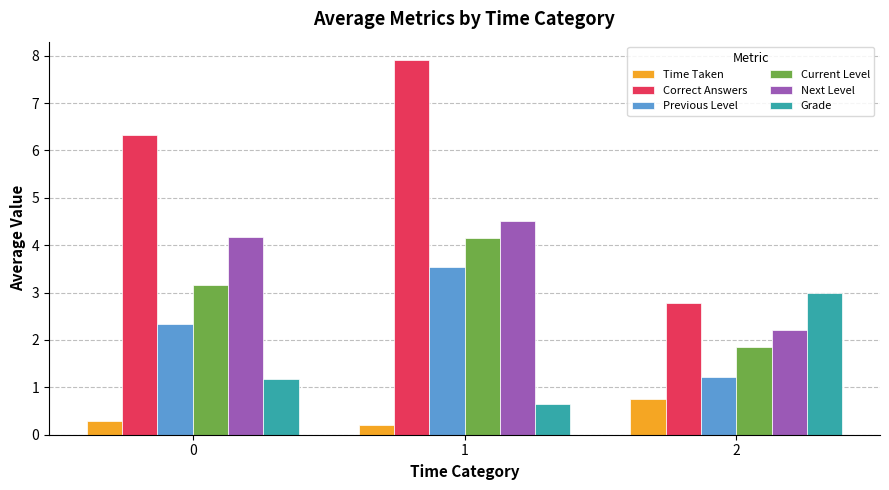

How many data points in Current Level are less than 3?

1